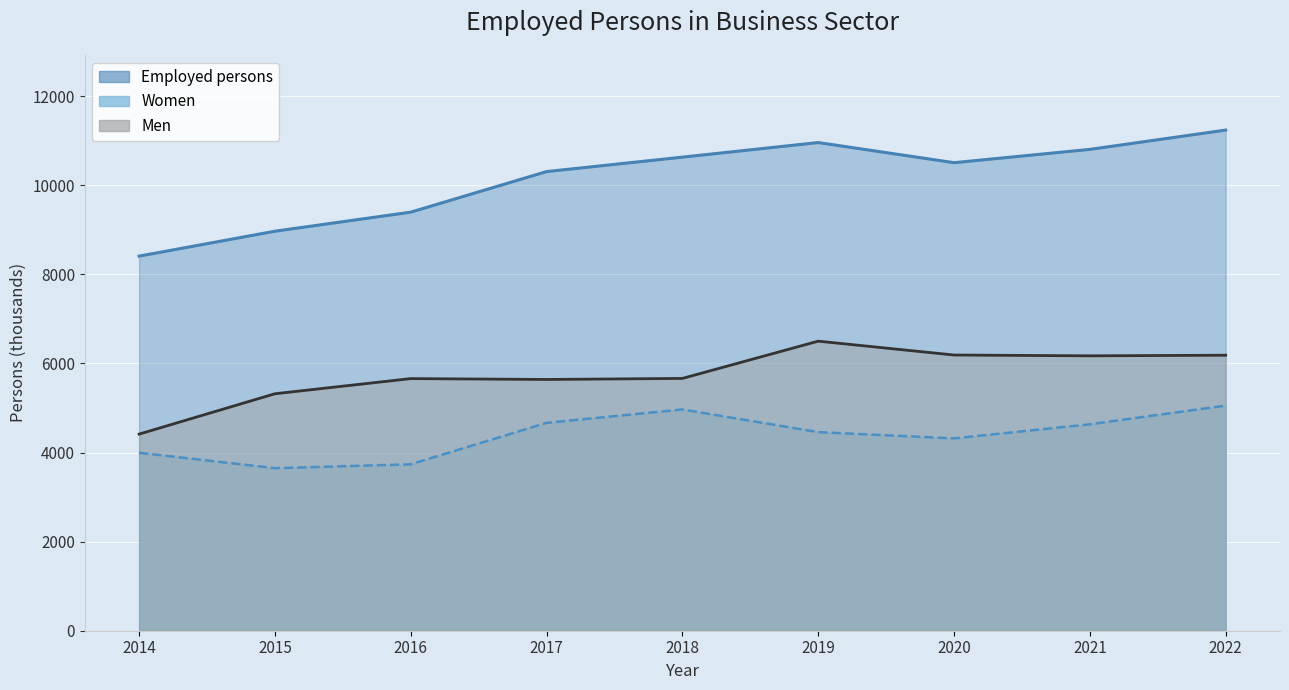

Reading right to left, transcribe all the data shown in this chart.

Employed persons: 2022=11240.4	2021=10807.3	2020=10508.7	2019=10960.8	2018=10633.0	2017=10308.8	2016=9397.9	2015=8970.0	2014=8410.6
Women: 2022=5054.6	2021=4635.3	2020=4318.5	2019=4459.5	2018=4968.0	2017=4667.4	2016=3737.1	2015=3649.4	2014=3996.0
Men: 2022=6185.8	2021=6172.1	2020=6190.2	2019=6501.3	2018=5665.0	2017=5641.4	2016=5660.9	2015=5320.7	2014=4414.6